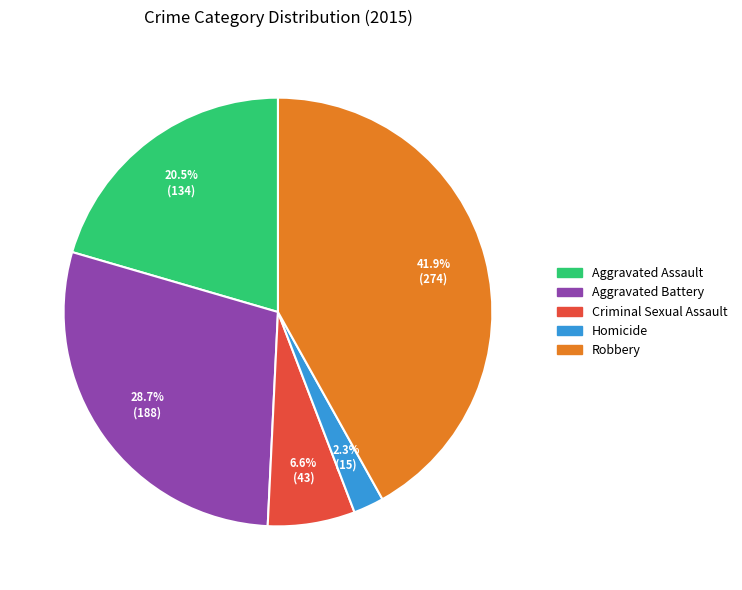

Is it true that Homicide is 2% of the pie?

True